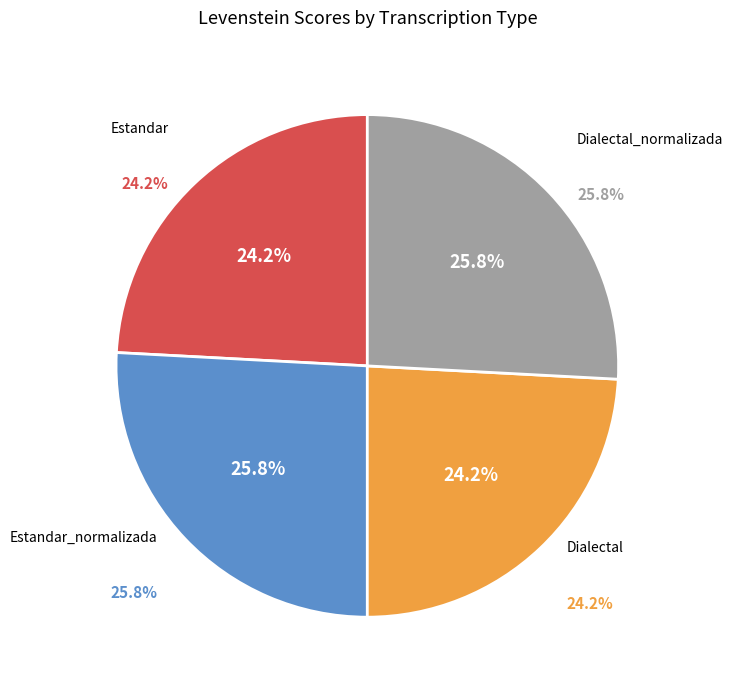

Rank the categories by value from highest to lowest.

Estandar_normalizada, Dialectal_normalizada, Estandar, Dialectal